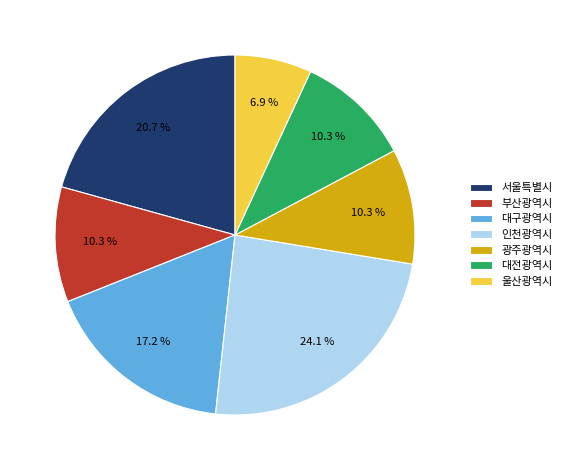

The 대구광역시 slice represents 4% of the pie. True or false?

False